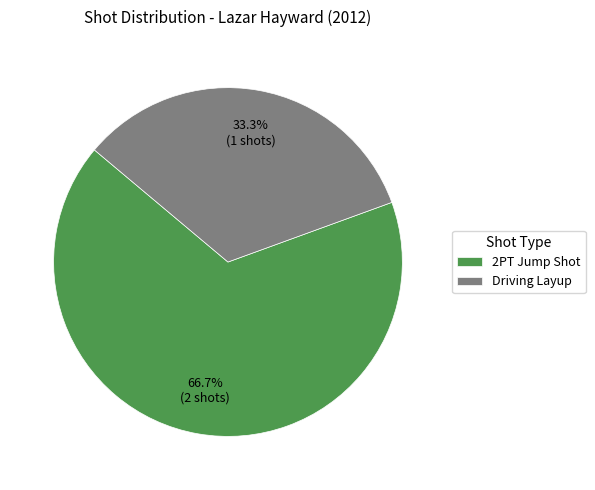

Between 2PT Jump Shot and Driving Layup, which is larger?

2PT Jump Shot